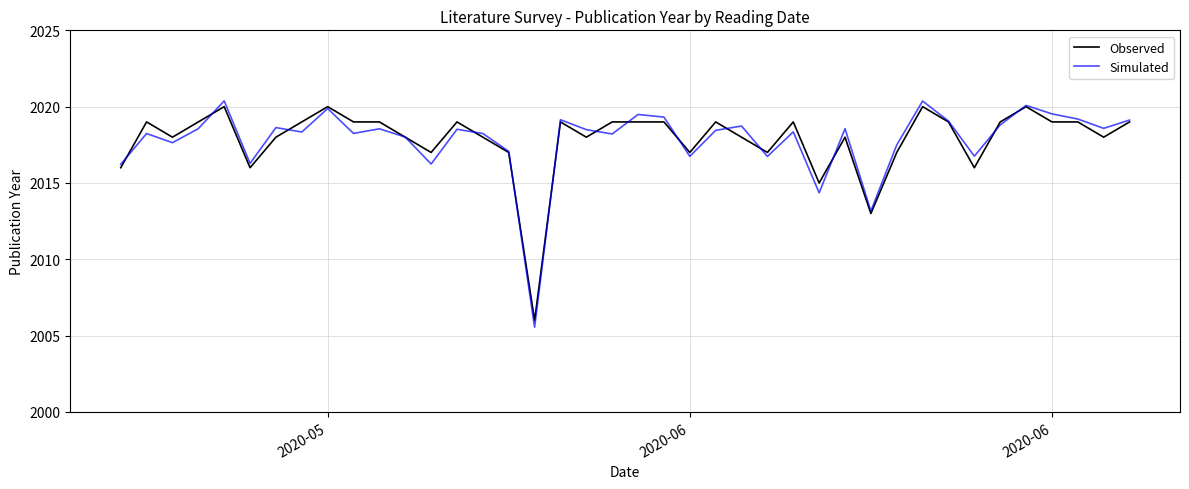

Which series has the largest range (max minus min)?

Simulated